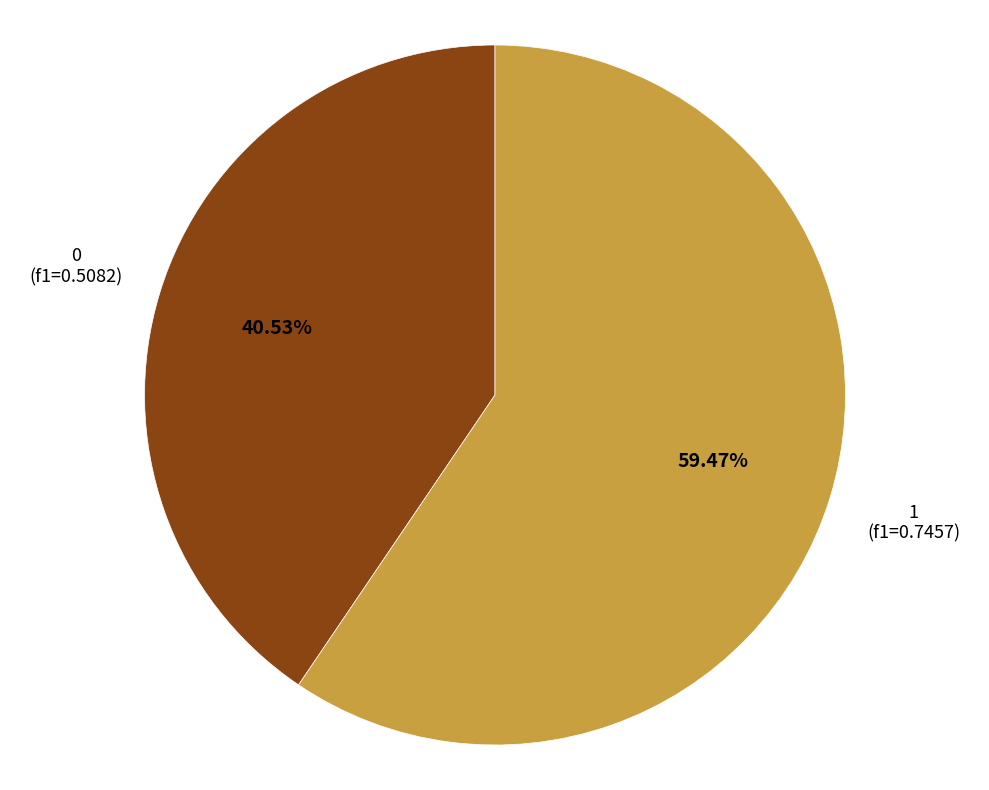

Is there a majority slice in this chart?

Yes